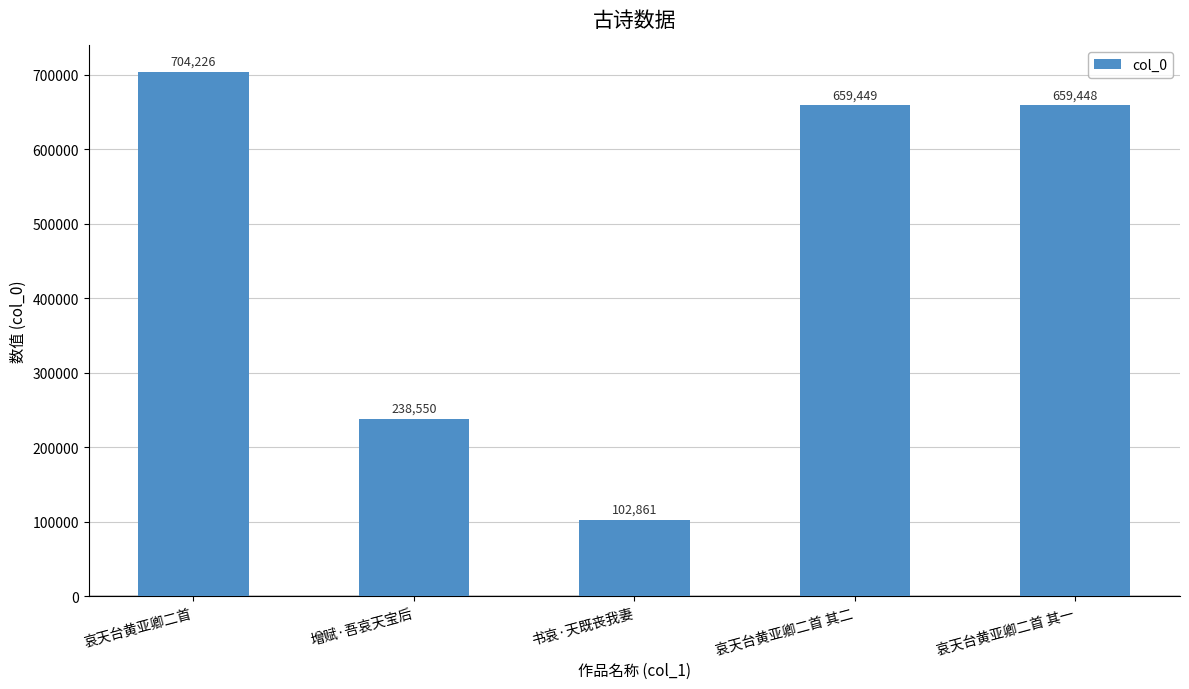

List the labels in order of value, smallest first.

书哀·天既丧我妻, 增赋·吾哀天宝后, 哀天台黄亚卿二首 其一, 哀天台黄亚卿二首 其二, 哀天台黄亚卿二首